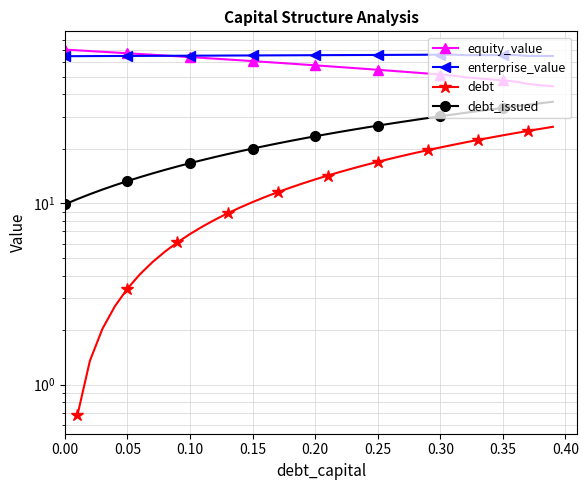

The value of debt_capital at 0.04 is 12.6. True or false?

True